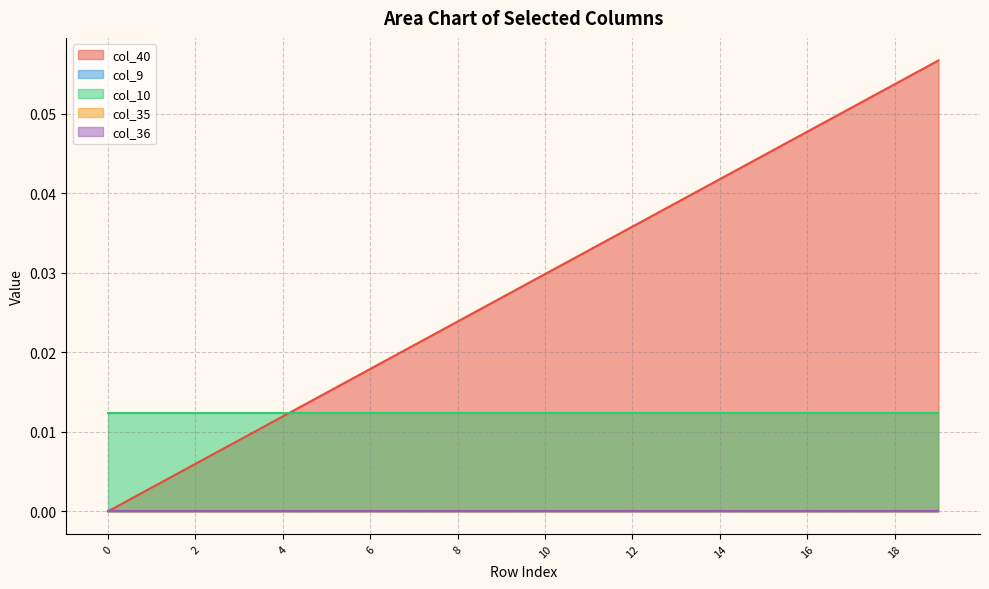

The col_35 series shows 0.0 at 16. True or false?

True